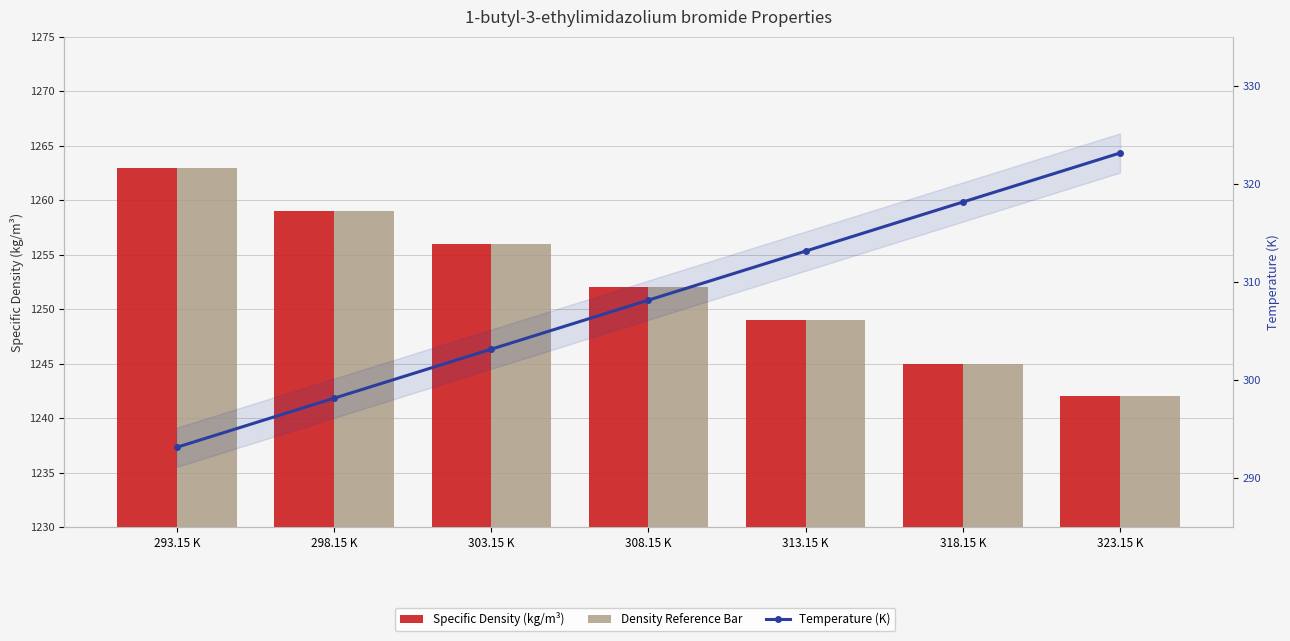

What is the spread (max minus min) of values at 318.15 K?

926.9